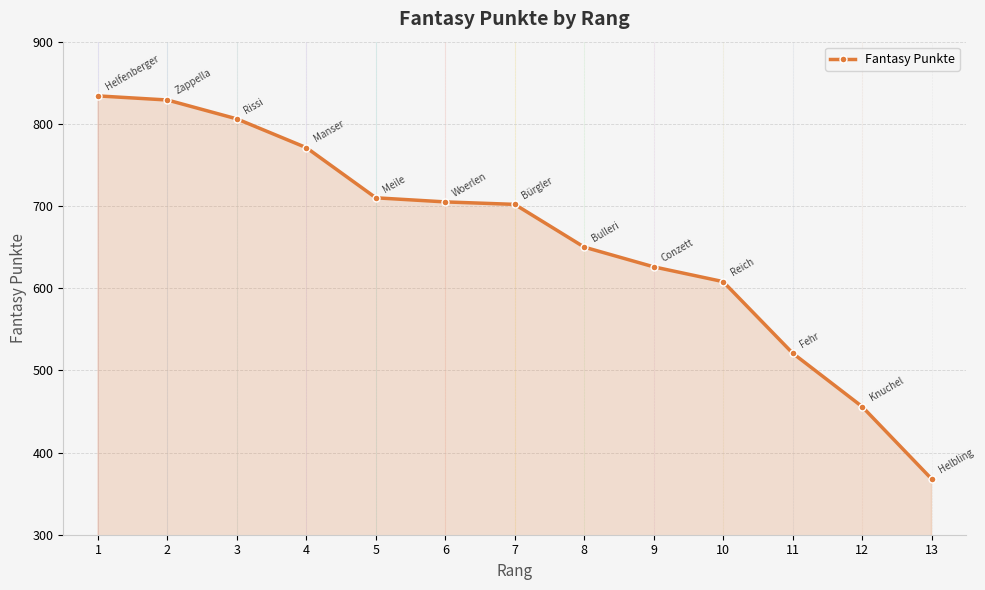

Reading left to right, transcribe all the data shown in this chart.

834	829	806	771	710	705	702	650	626	608	521	456	368